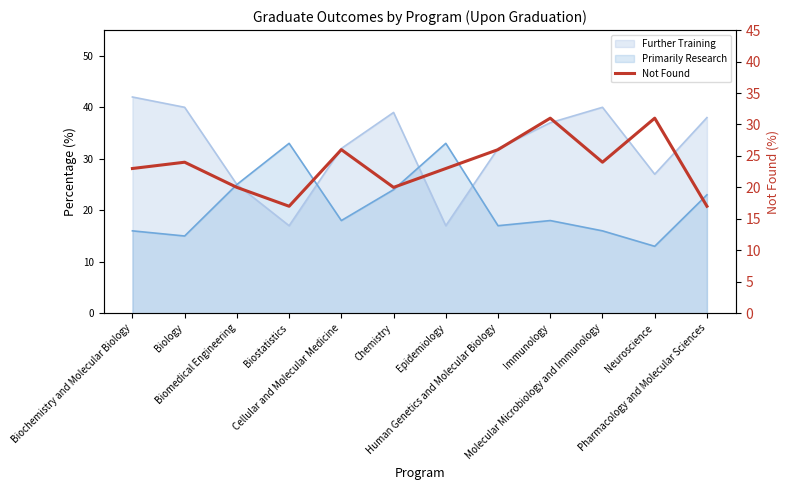

At which category does the data reach its first local peak?

Biology